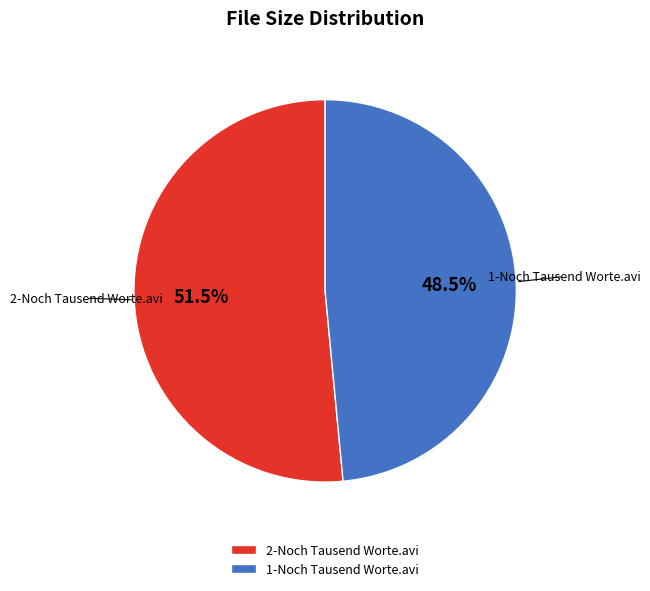

Count the number of slices in the pie.

2